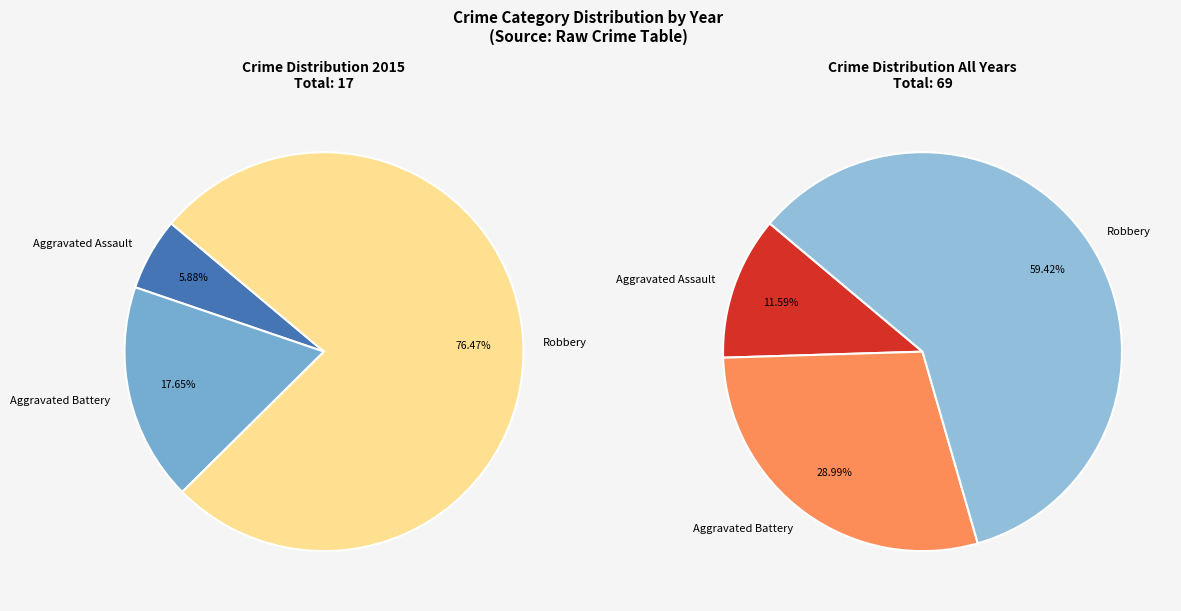

What is the ratio of the value at Aggravated Battery to the value at Aggravated Assault?

3.0